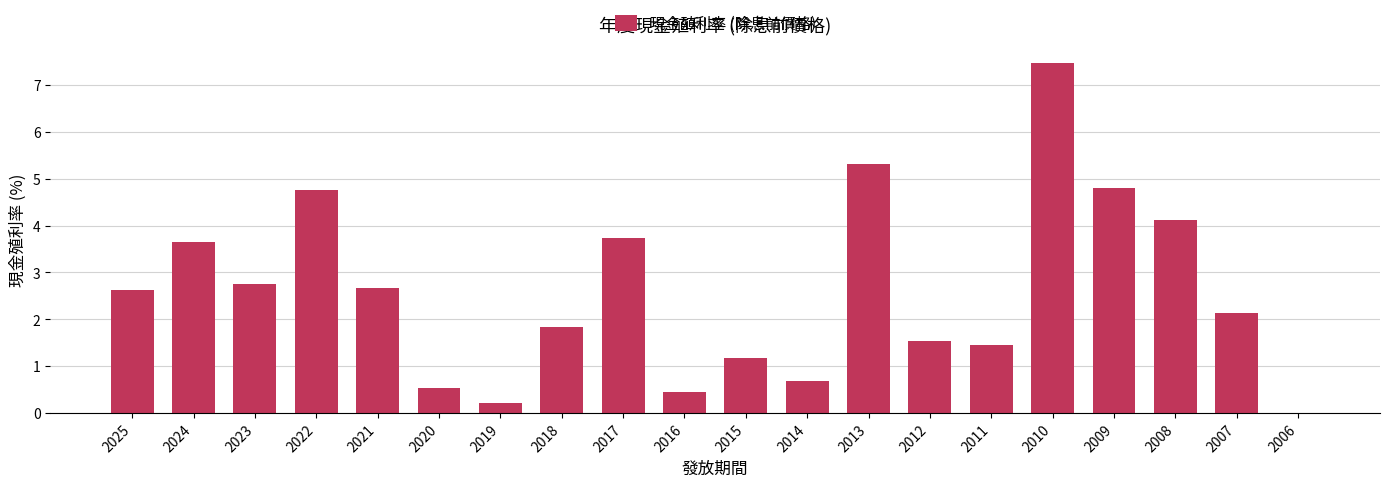

Are the bars horizontal?

No